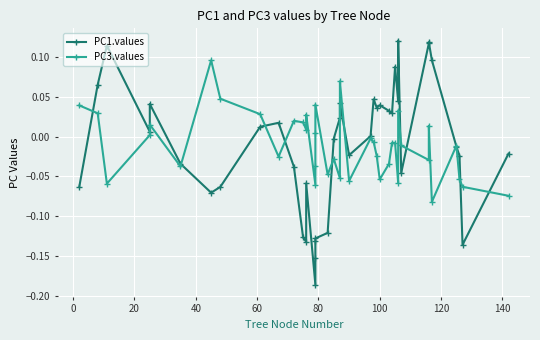

How many values in PC3.values are below zero?

24